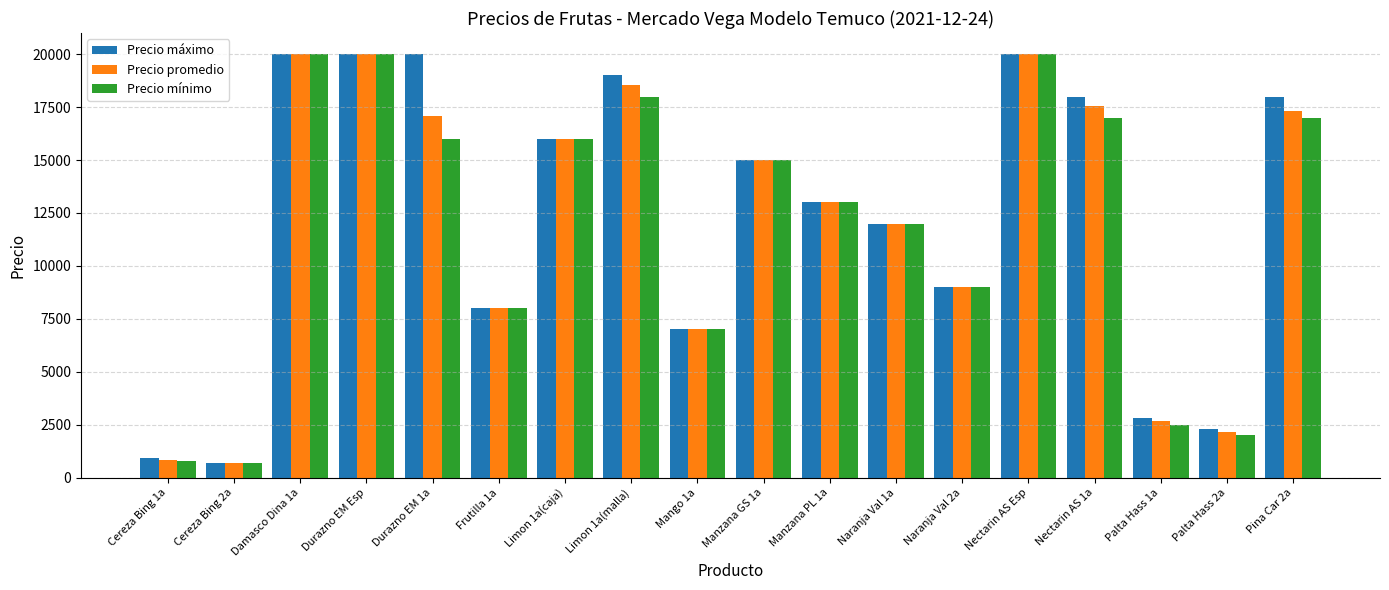

What is the total value across all series at Durazno EM 1a?

53103